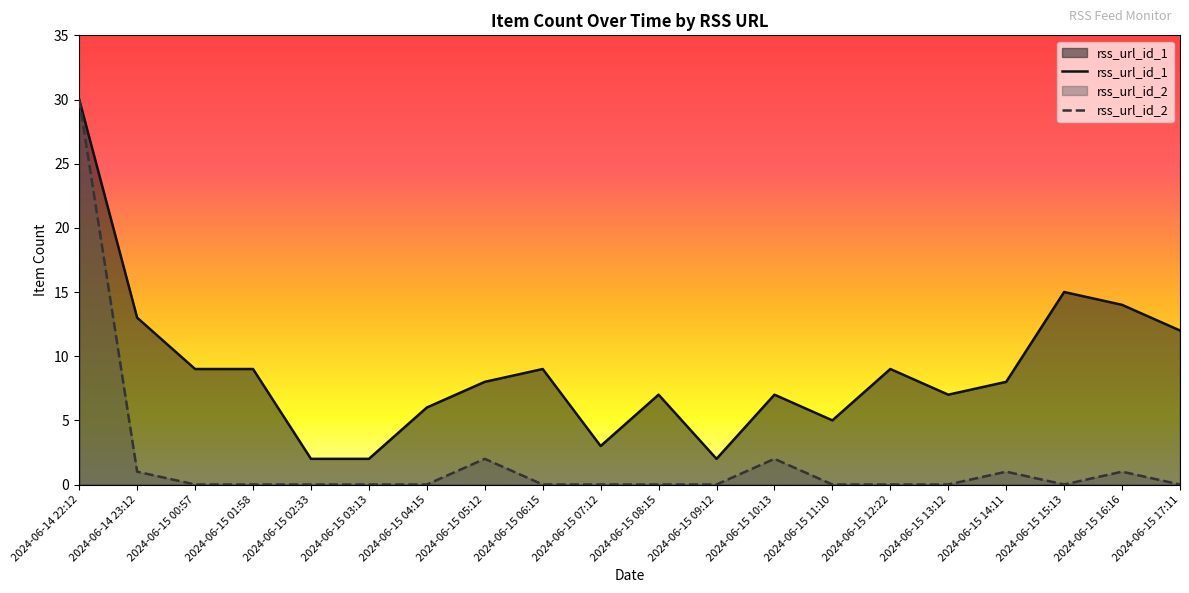

At how many categories does at least one series exceed 5?

15